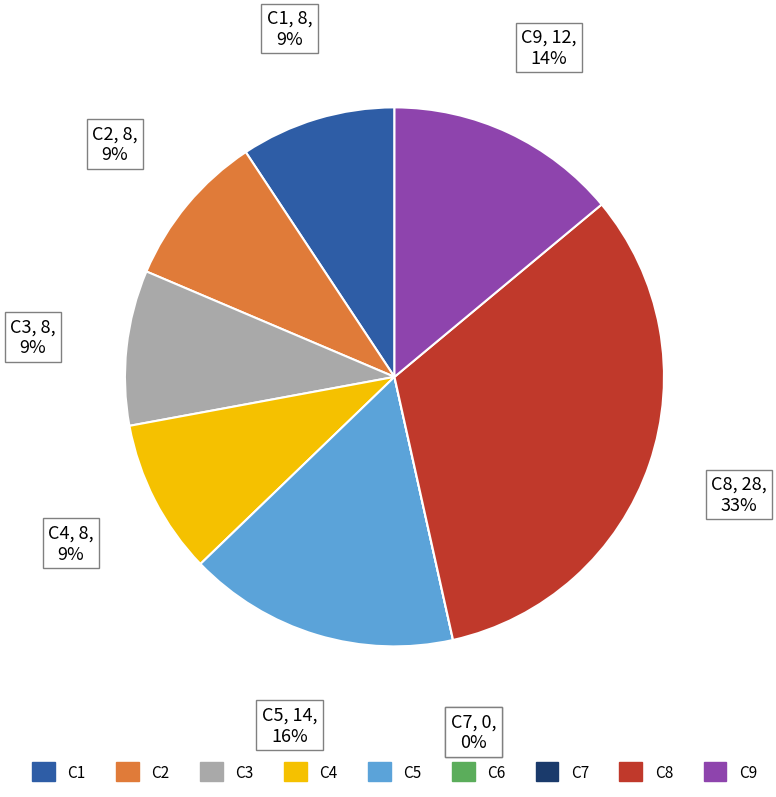

What is the smallest slice in the pie chart?

C6